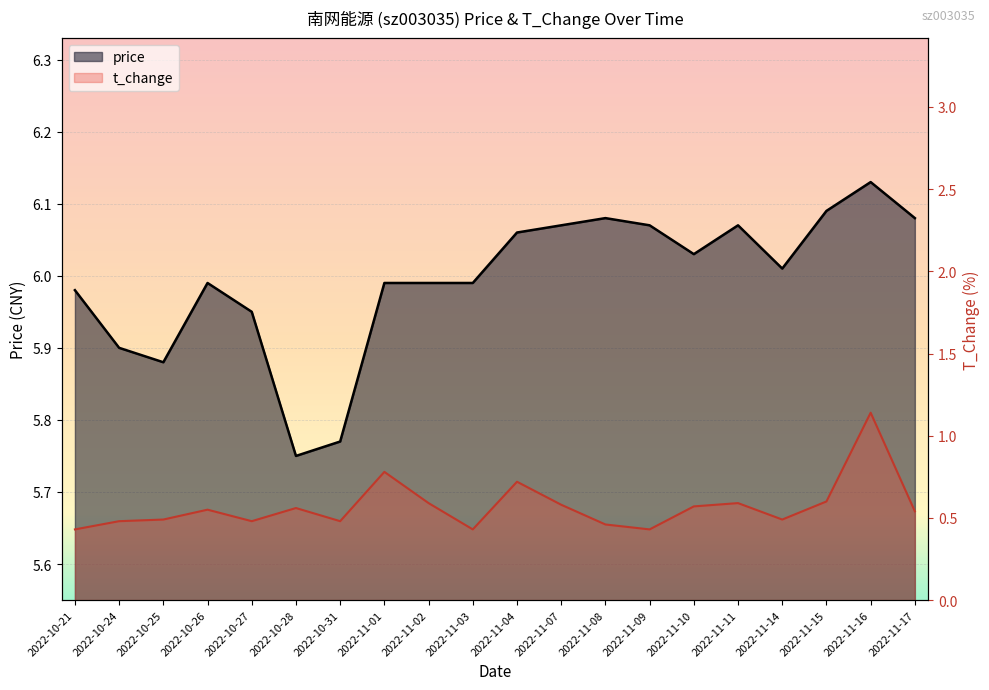

Reading left to right, list all the values displayed in this chart.

price: 6.0	5.9	5.9	6.0	6.0	5.8	5.8	6.0	6.0	6.0	6.1	6.1	6.1	6.1	6.0	6.1	6.0	6.1	6.1	6.1
t_change: 0.4	0.5	0.5	0.6	0.5	0.6	0.5	0.8	0.6	0.4	0.7	0.6	0.5	0.4	0.6	0.6	0.5	0.6	1.1	0.5